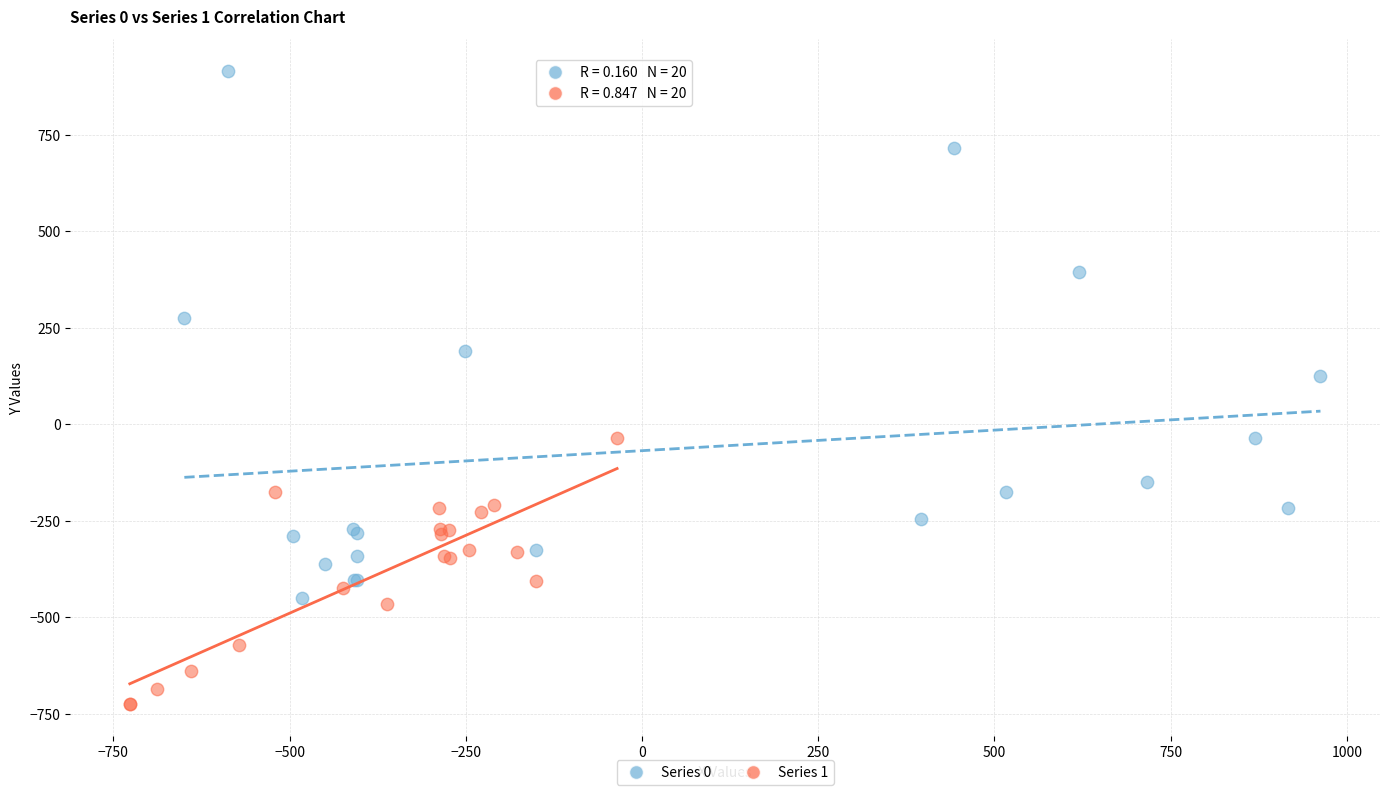

Which series contains the highest Y value?

Series 0